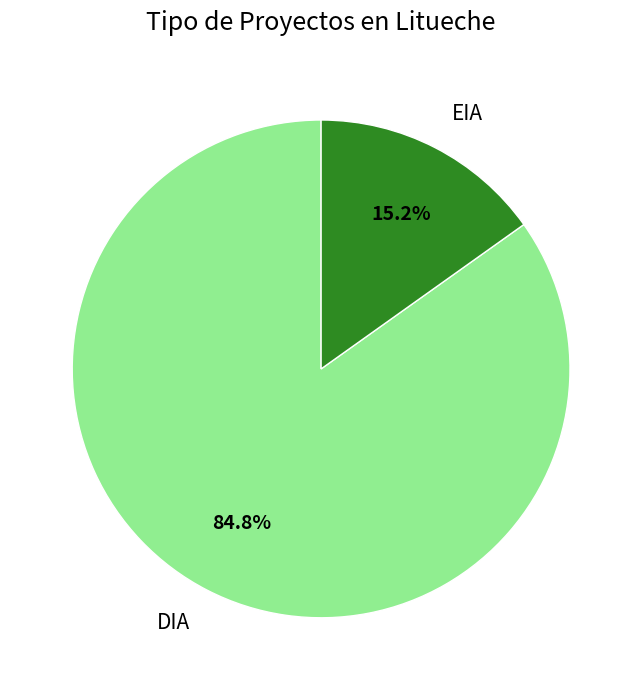

How many segments does this pie chart have?

2